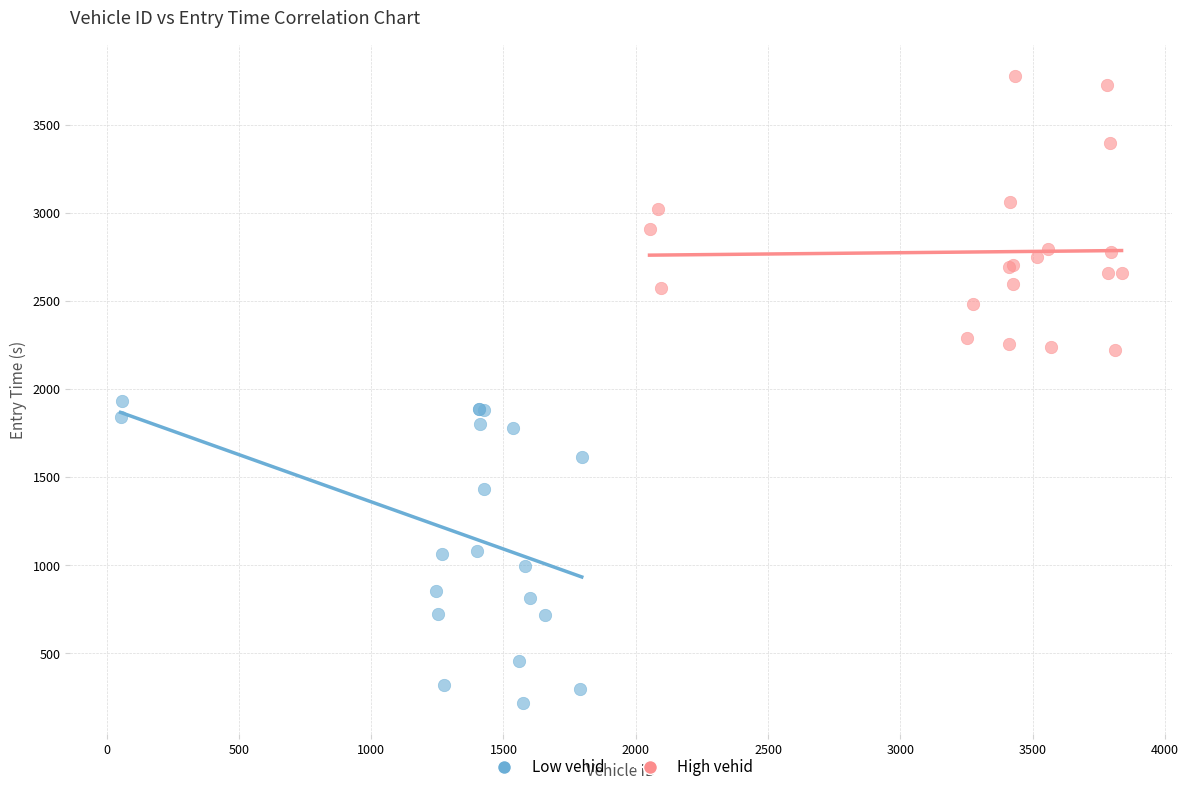

Which series has the widest spread of Y values?

Low vehid